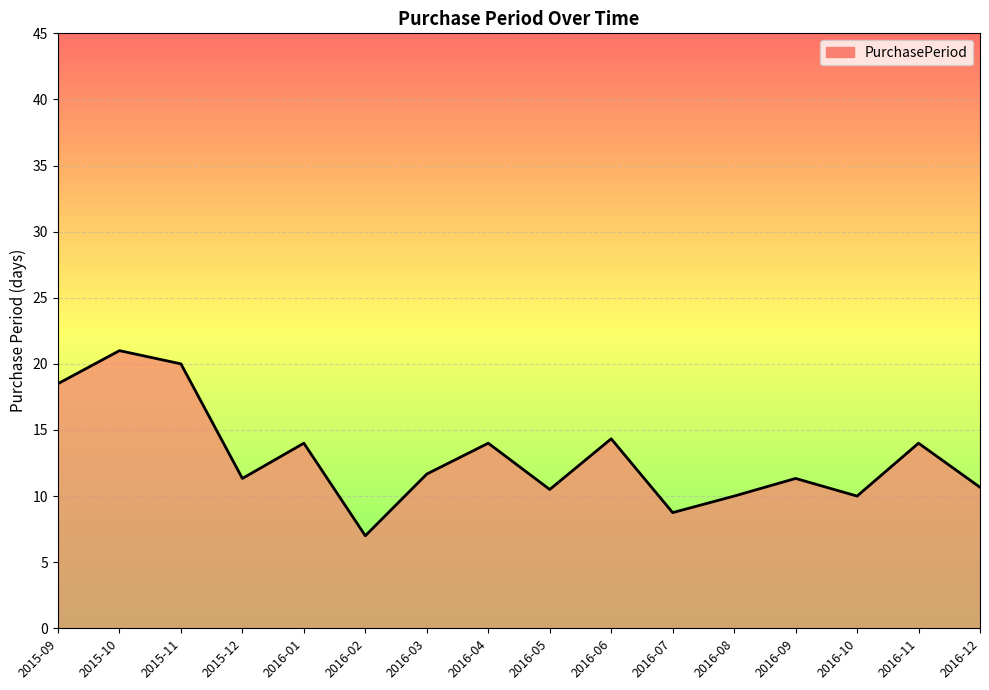

Is it true that the value at 2016-05 is 3.4?

False